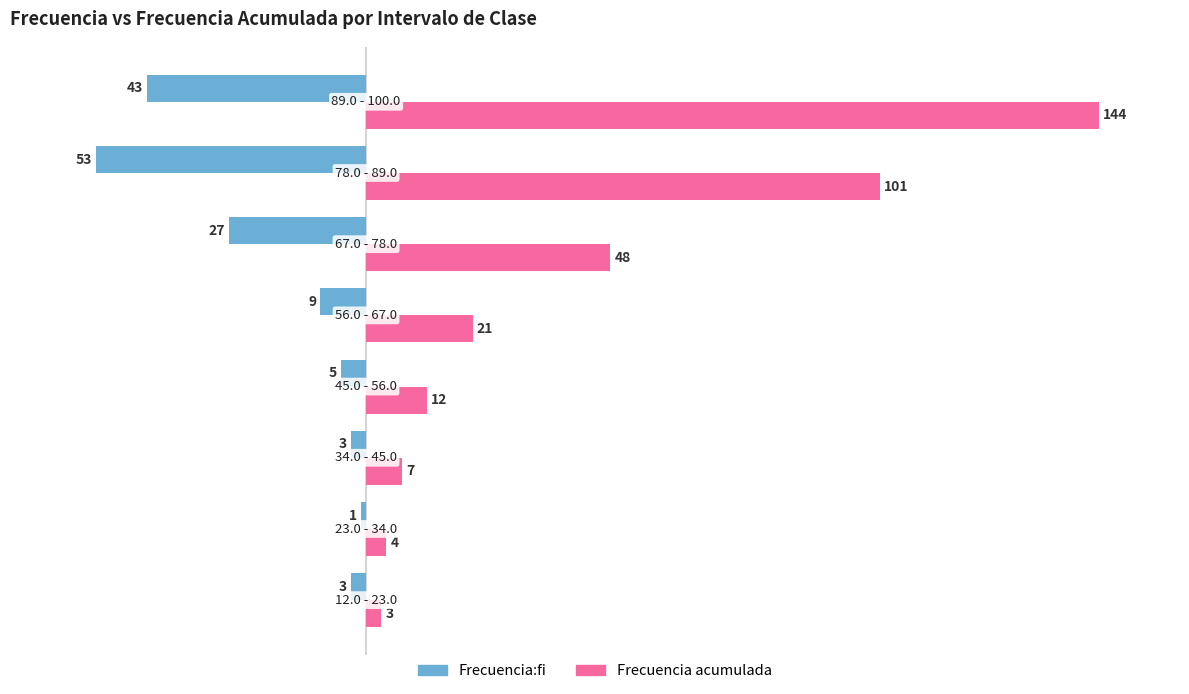

Which series has the largest total across all categories?

Frecuencia acumulada